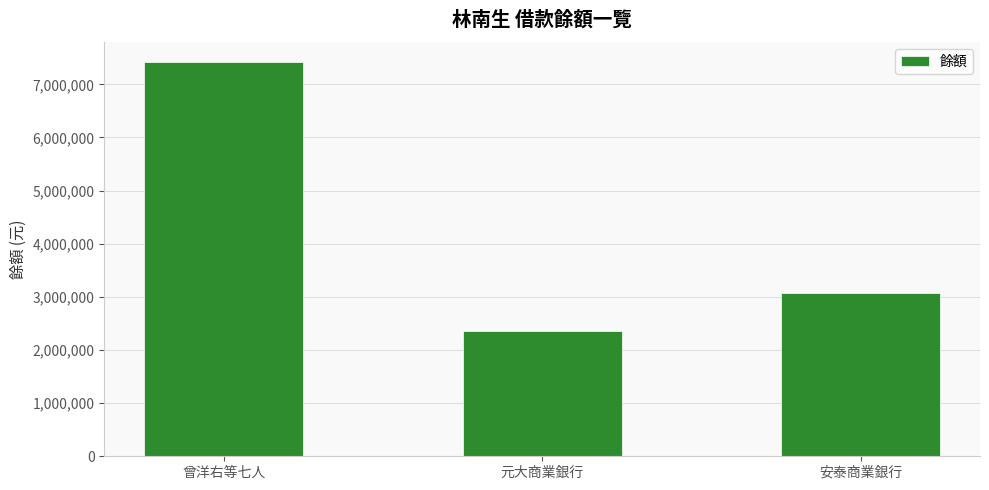

Rank the categories by value from highest to lowest.

曾洋右等七人, 安泰商業銀行, 元大商業銀行